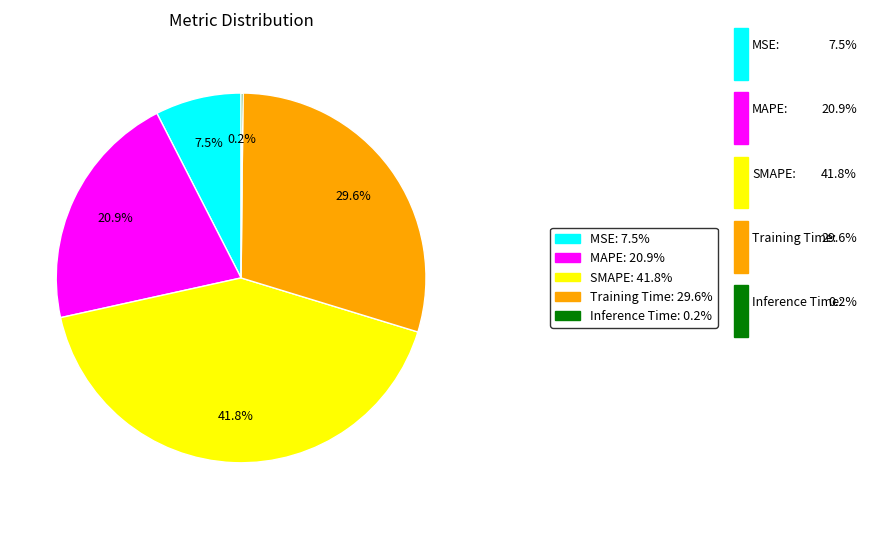

Approximately how many times larger is the value at Training Time compared to SMAPE?

0.7